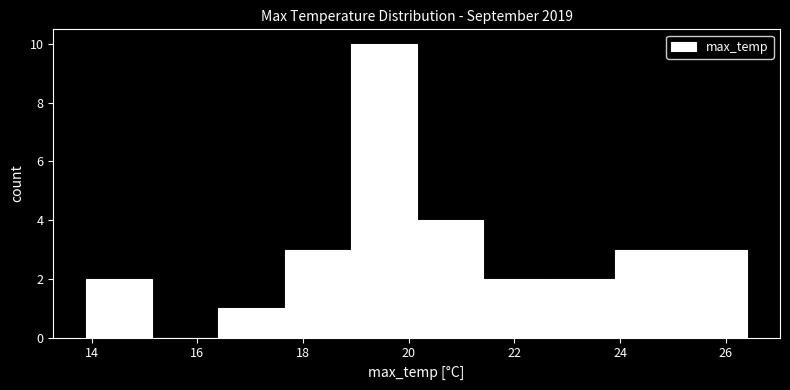

Reading left to right, list every bar in this chart as the range it spans on the x-axis followed by its height. Neither the bar edges nor the heights are printed on the chart, so give them approximately, as read against the axes.

13.90 to 15.15: 2
15.15 to 16.40: 0
16.40 to 17.65: 1
17.65 to 18.90: 3
18.90 to 20.15: 10
20.15 to 21.40: 4
21.40 to 22.65: 2
22.65 to 23.90: 2
23.90 to 25.15: 3
25.15 to 26.40: 3